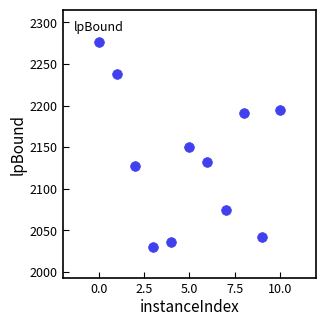

What is the average Y value?

2135.8